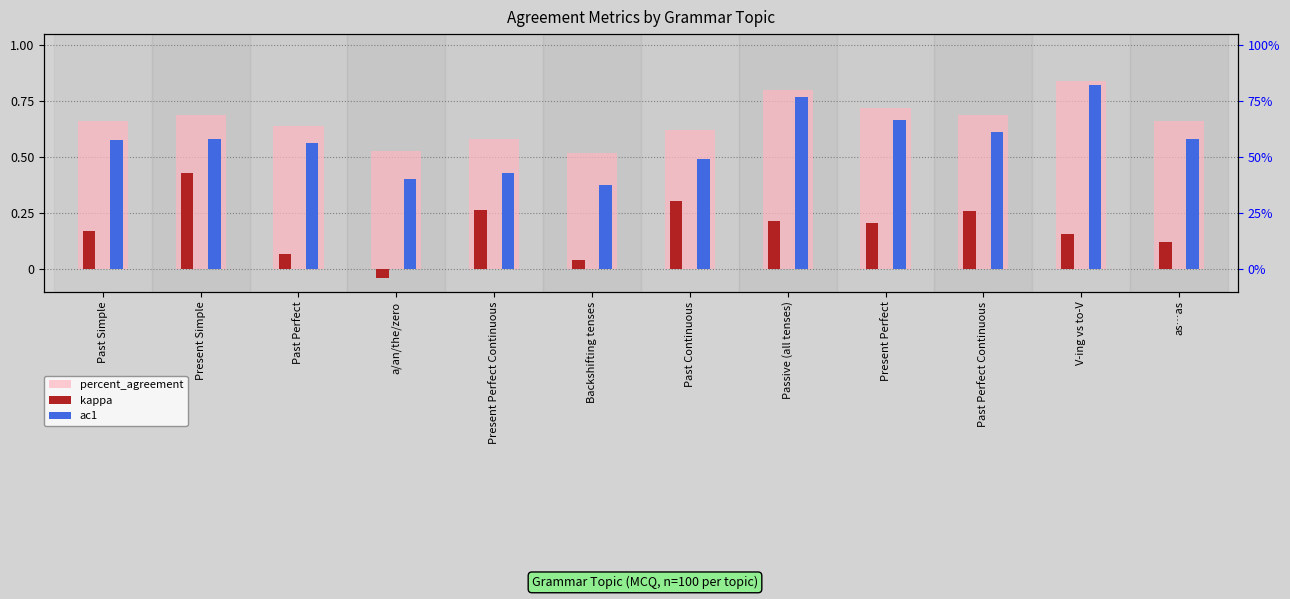

What is the minimum value for percent_agreement?

0.5